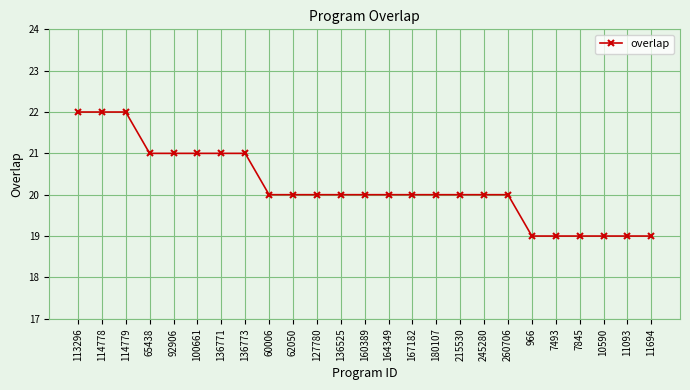

Approximately how many times larger is the value at 160389 compared to 215530?

1.0